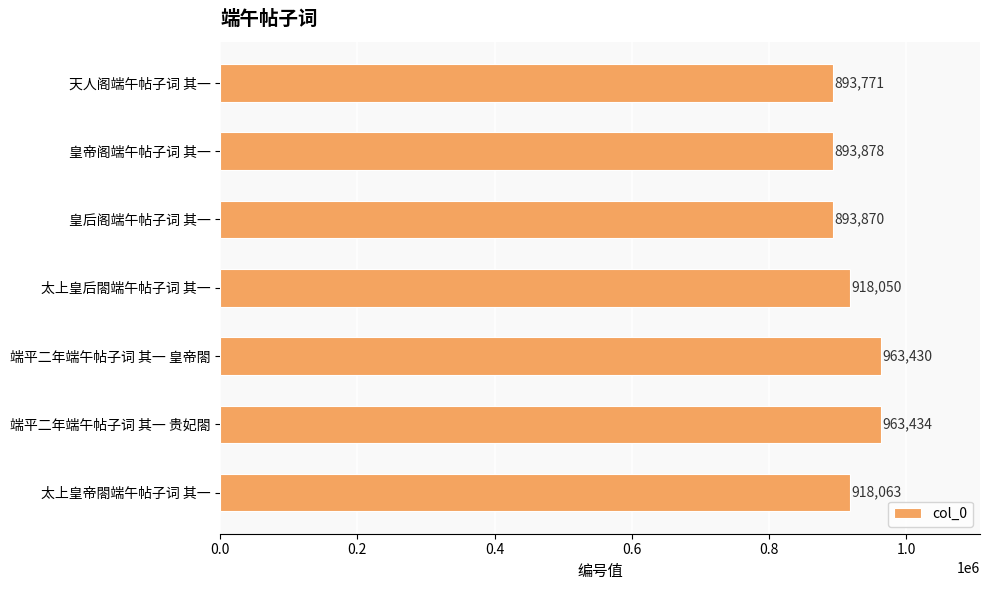

Where is the data nearest to the value 928602?

太上皇帝閤端午帖子词 其一